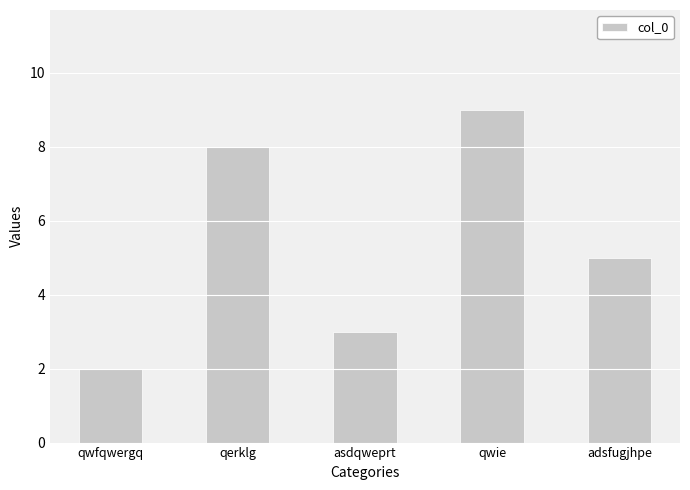

What is the change in value from qwfqwergq to adsfugjhpe?

+3